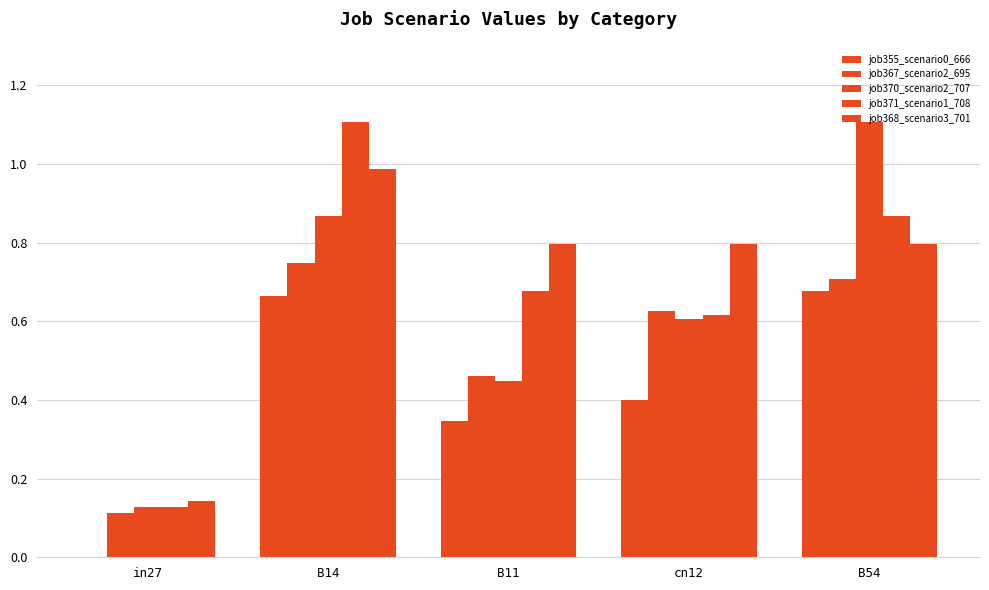

What is the greatest value displayed?

1.1